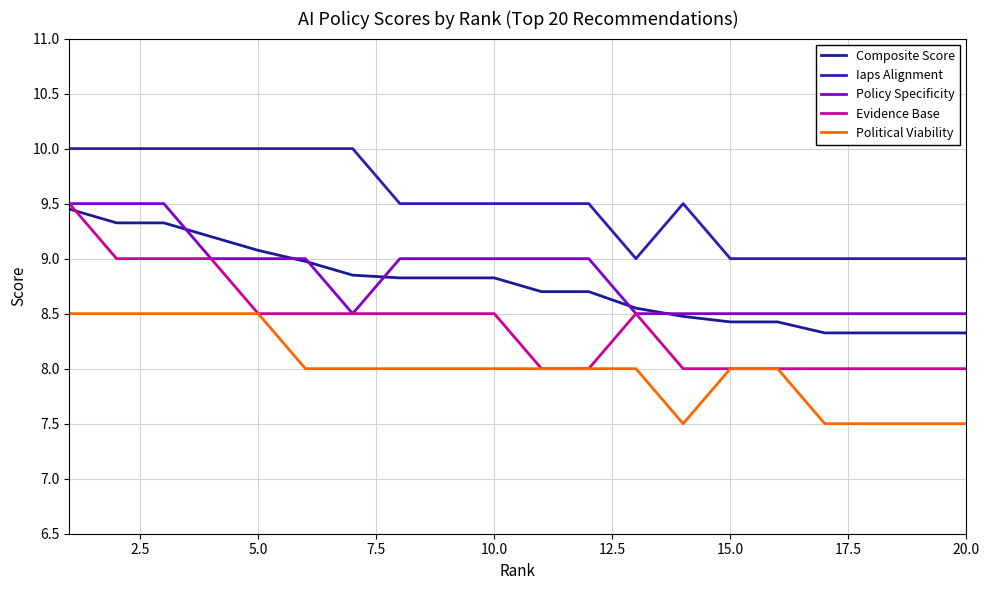

List the series in order of their peak value, lowest first.

Political Viability, Composite Score, Policy Specificity, Evidence Base, Iaps Alignment